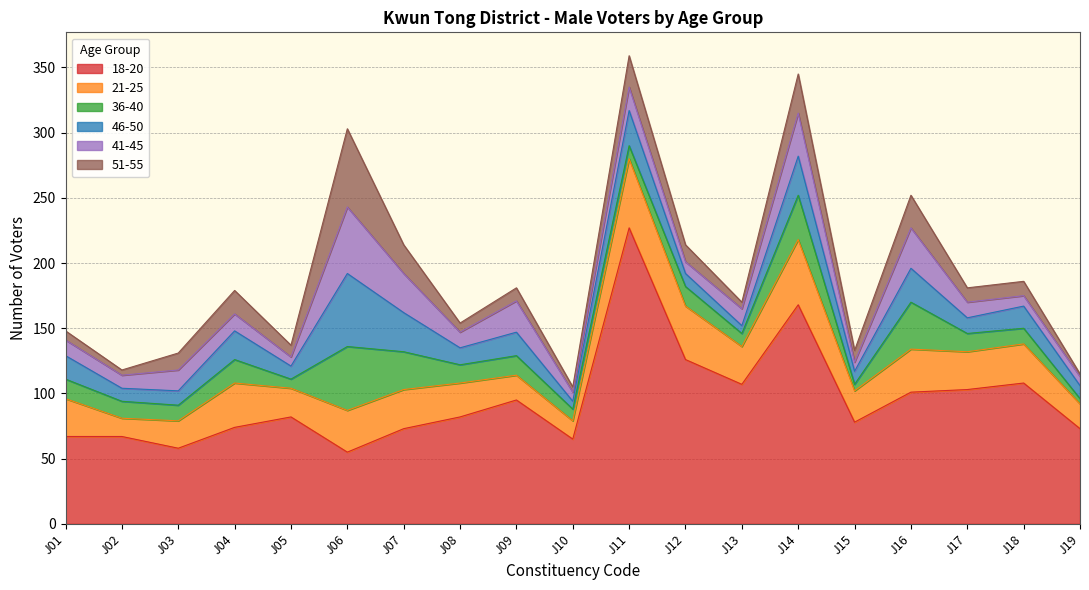

True or false: 46-50 and 36-40 intersect in this chart.

True